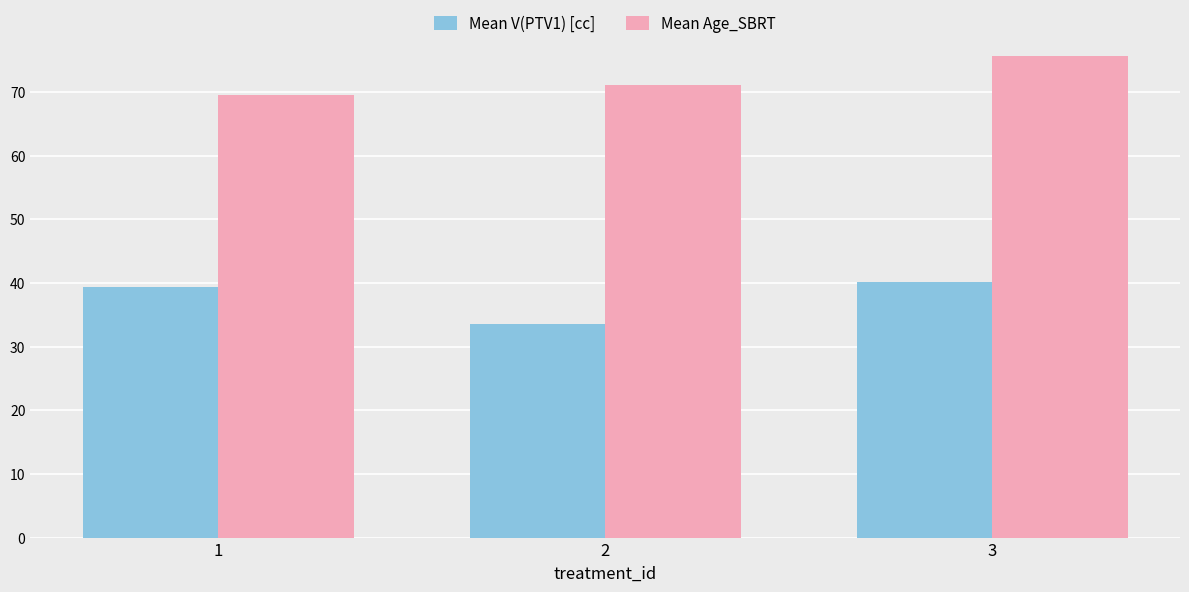

Reading left to right, extract all data points from this chart.

Mean V(PTV1) [cc]: 39.3	33.6	40.2
Mean Age_SBRT: 69.5	71.1	75.6